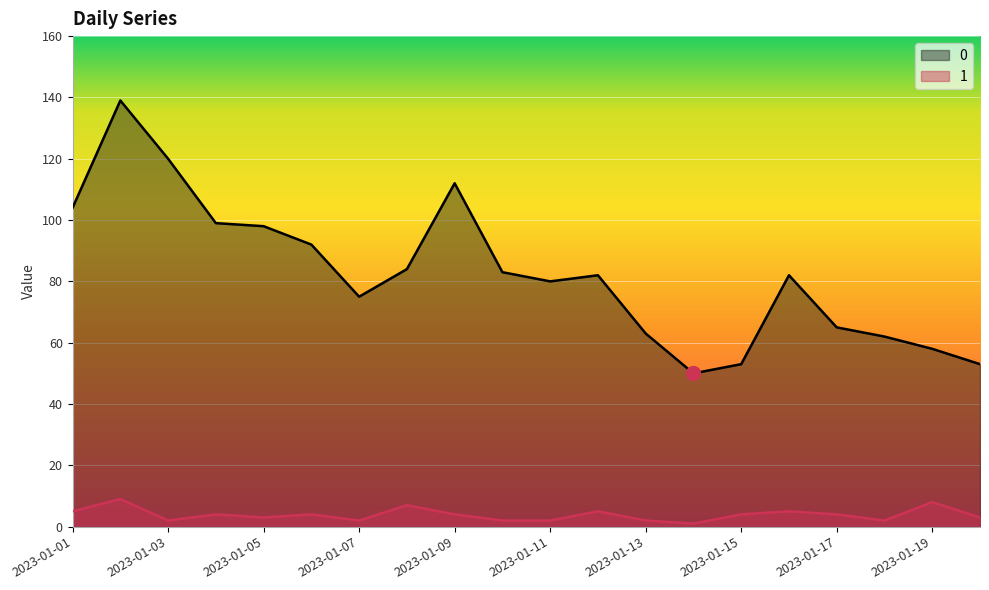

At 2023-01-03, list the series in order from largest to smallest.

0, 1